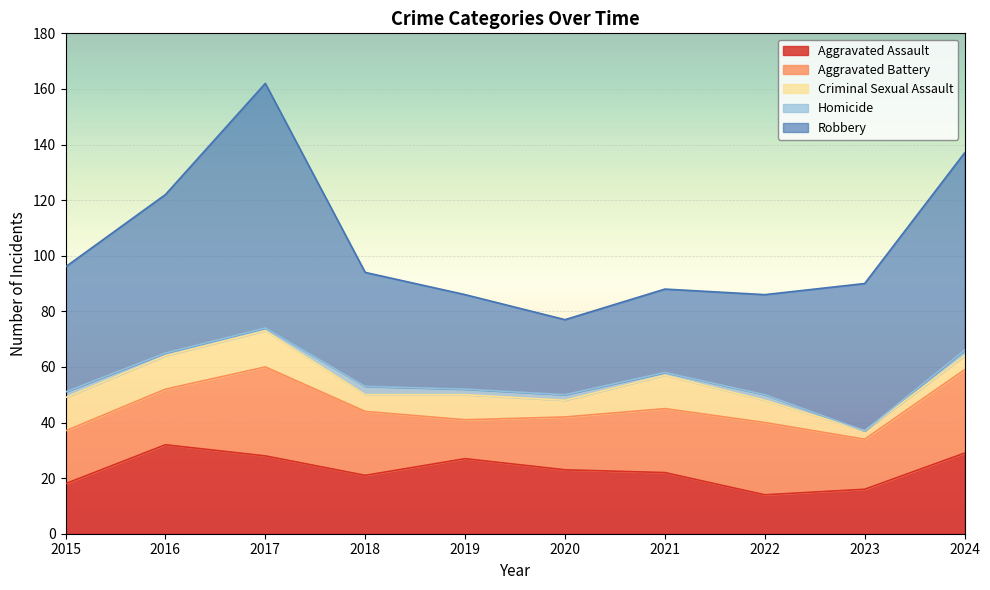

Between 2023 and 2018, which is larger?

2018